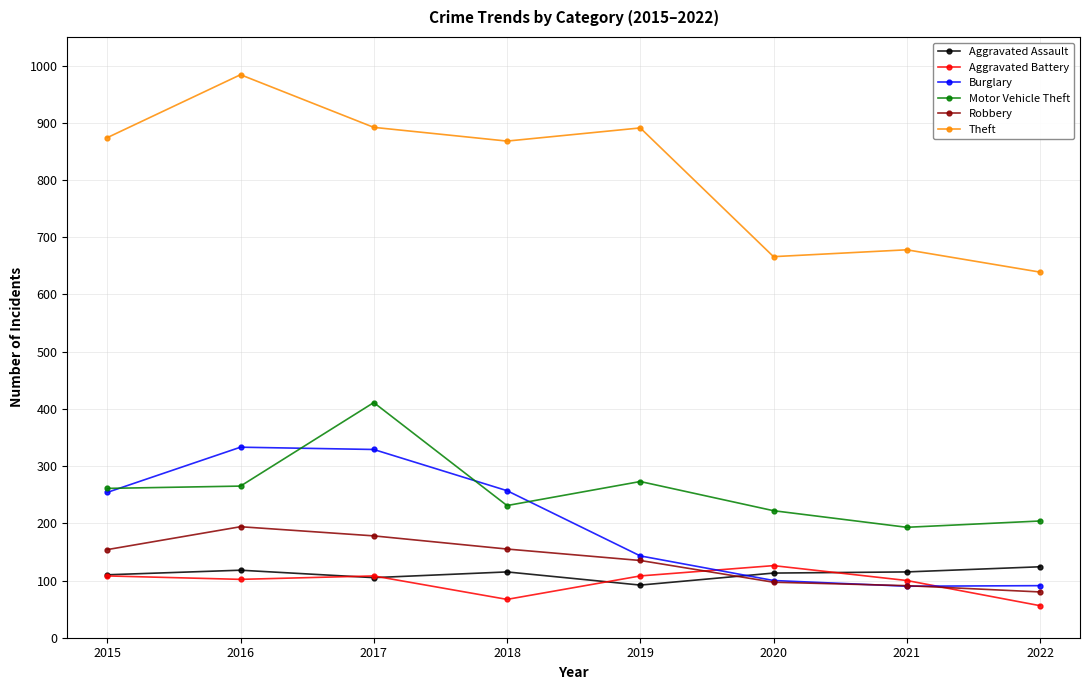

In Burglary, how many points are lower than both neighbors (excluding endpoints)?

1